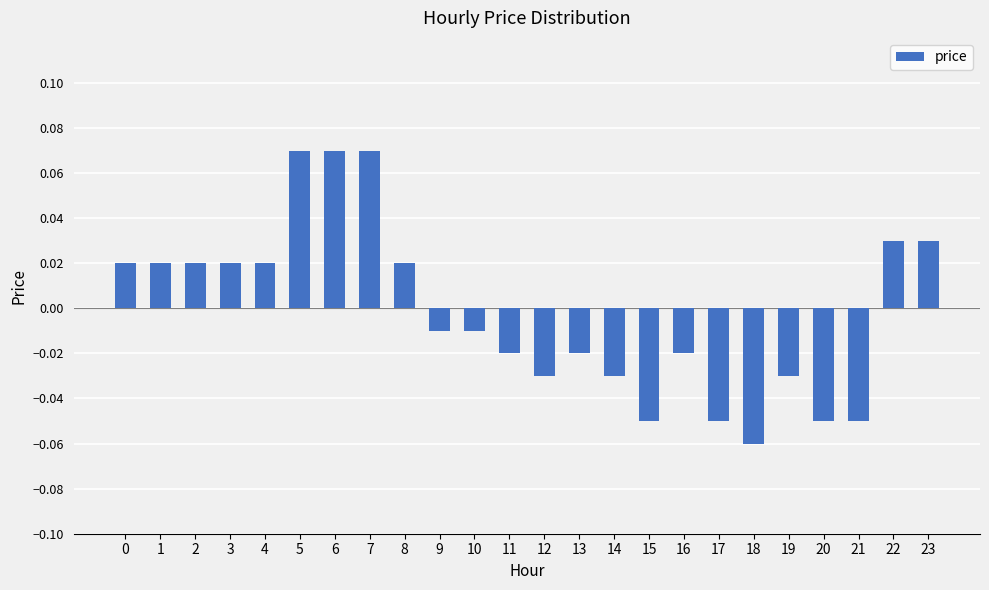

Are the bars horizontal?

No